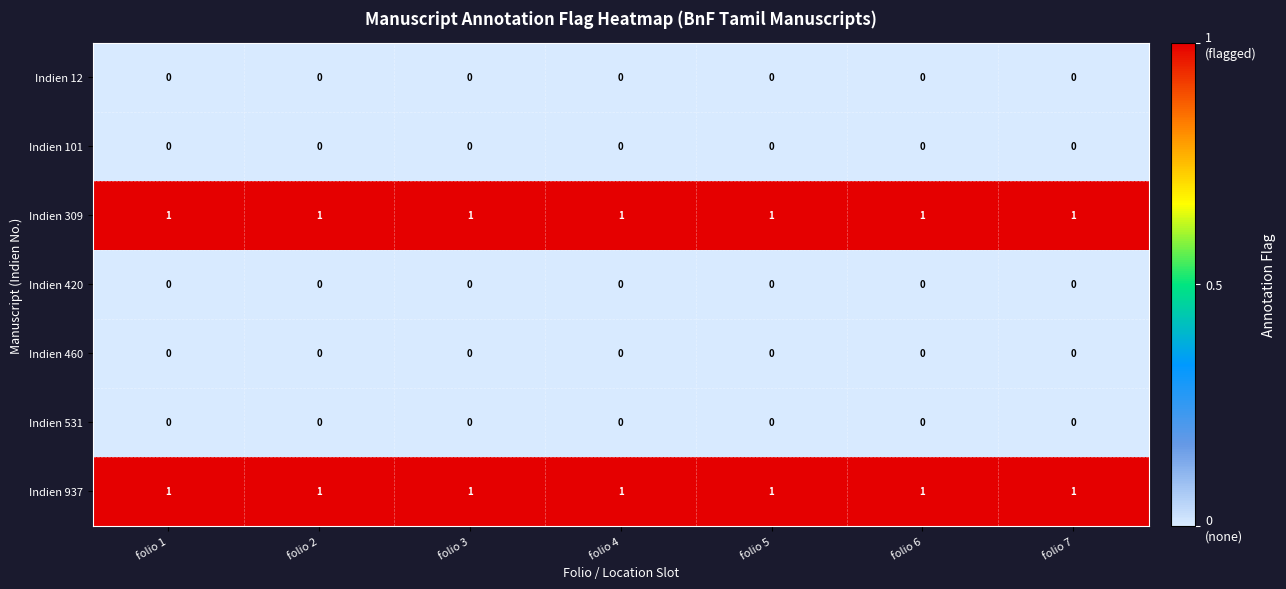

The Indien 309 series shows 1 at folio 6. True or false?

True